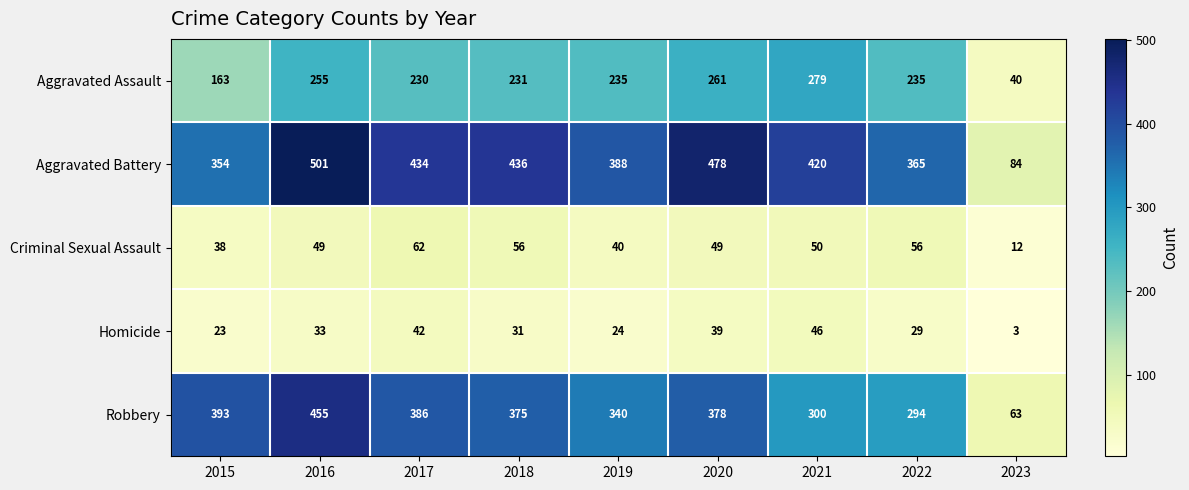

What is the difference between the maximum and minimum values in the Criminal Sexual Assault series?

50